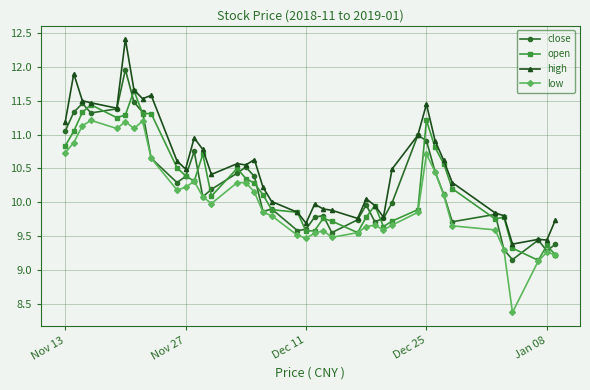

What is the value of the close point at the 4th from the left?

11.3